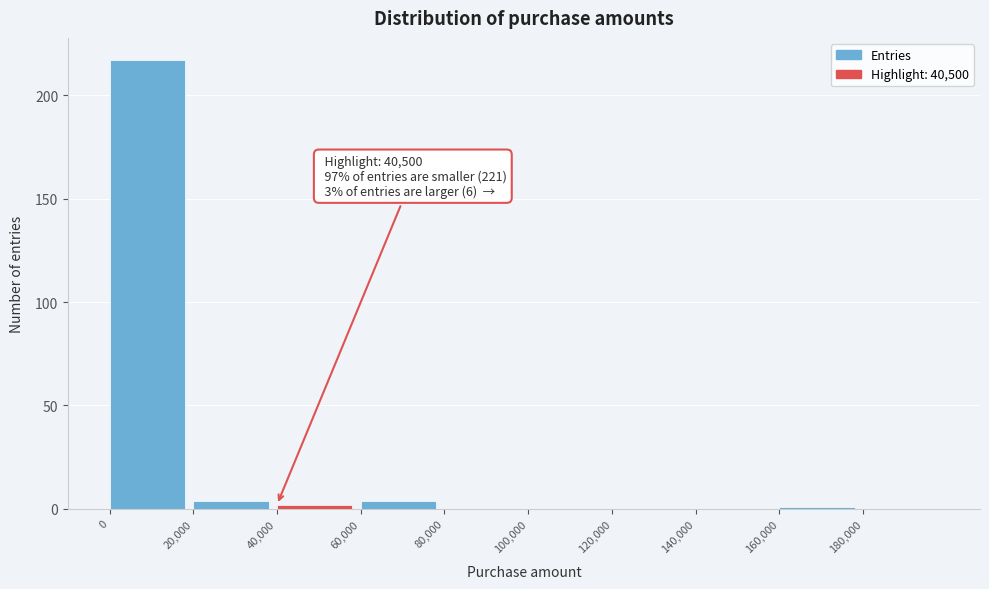

Which range on the x-axis has the tallest bar?

0 to 20000